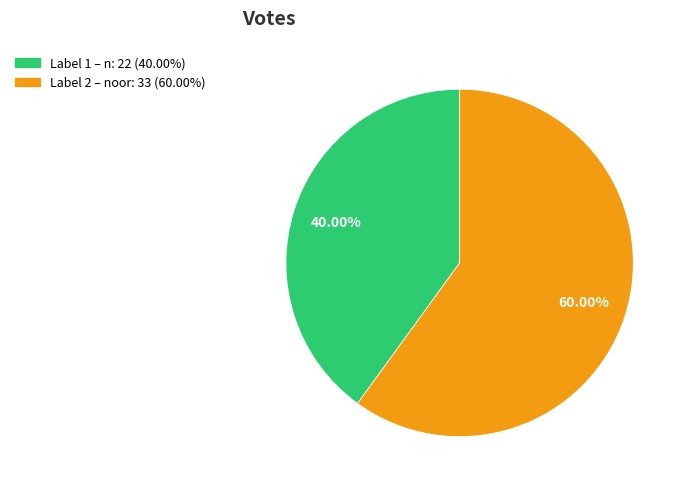

Do Label 2 – noor: 33 (60.00%) and Label 1 – n: 22 (40.00%) together represent more than half of the pie?

Yes